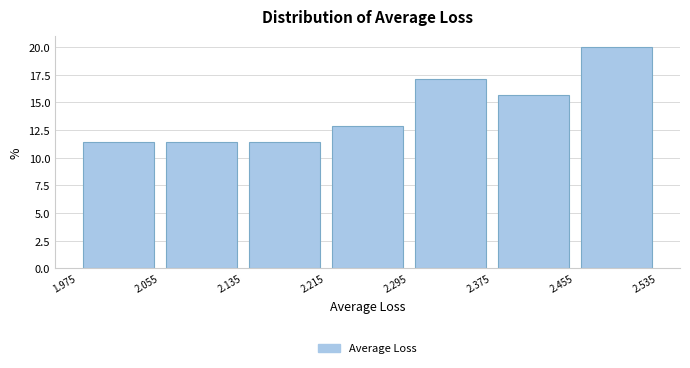

Over which range of the x-axis is the bar tallest?

2.455 to 2.535